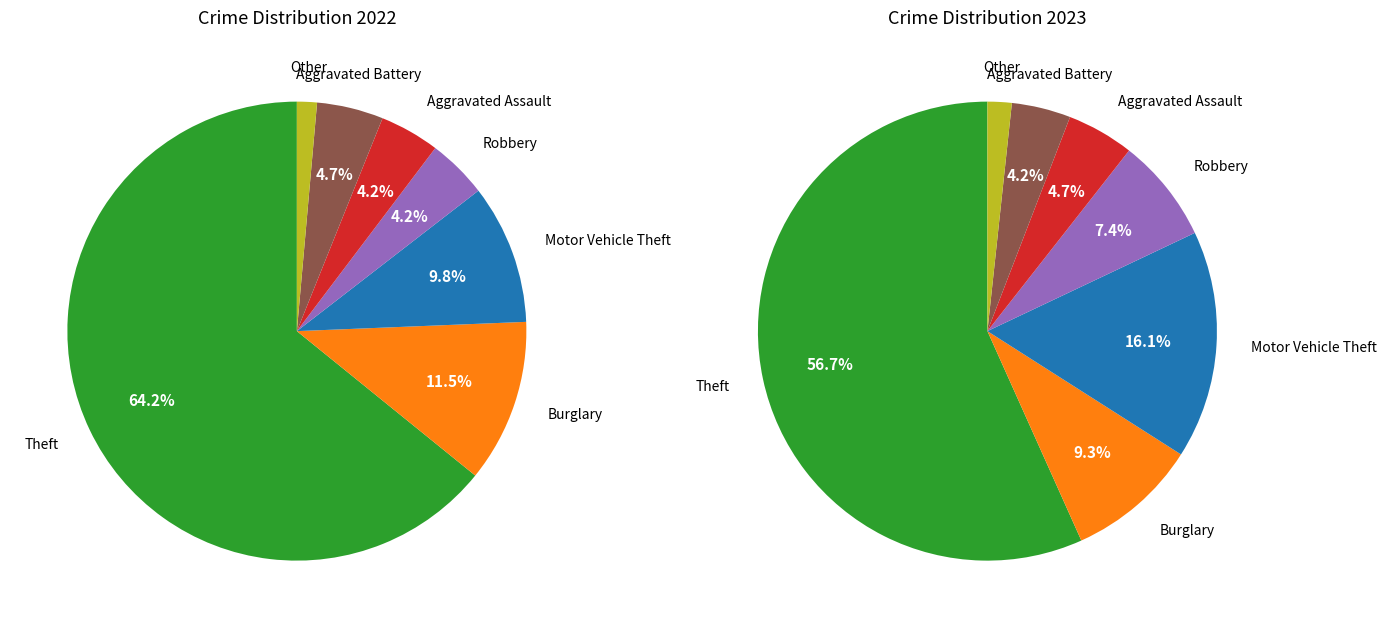

Is it true that 2 is 0% of the pie?

True